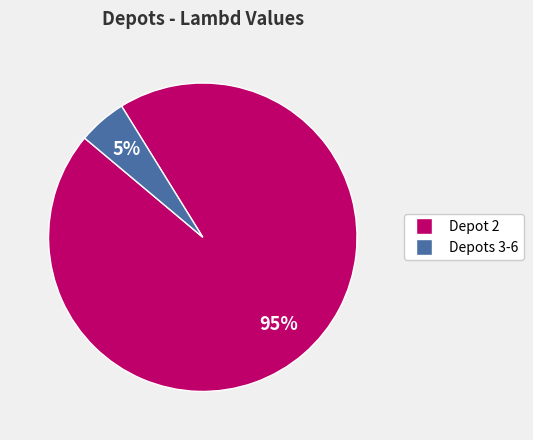

Does any single category account for the majority?

Yes